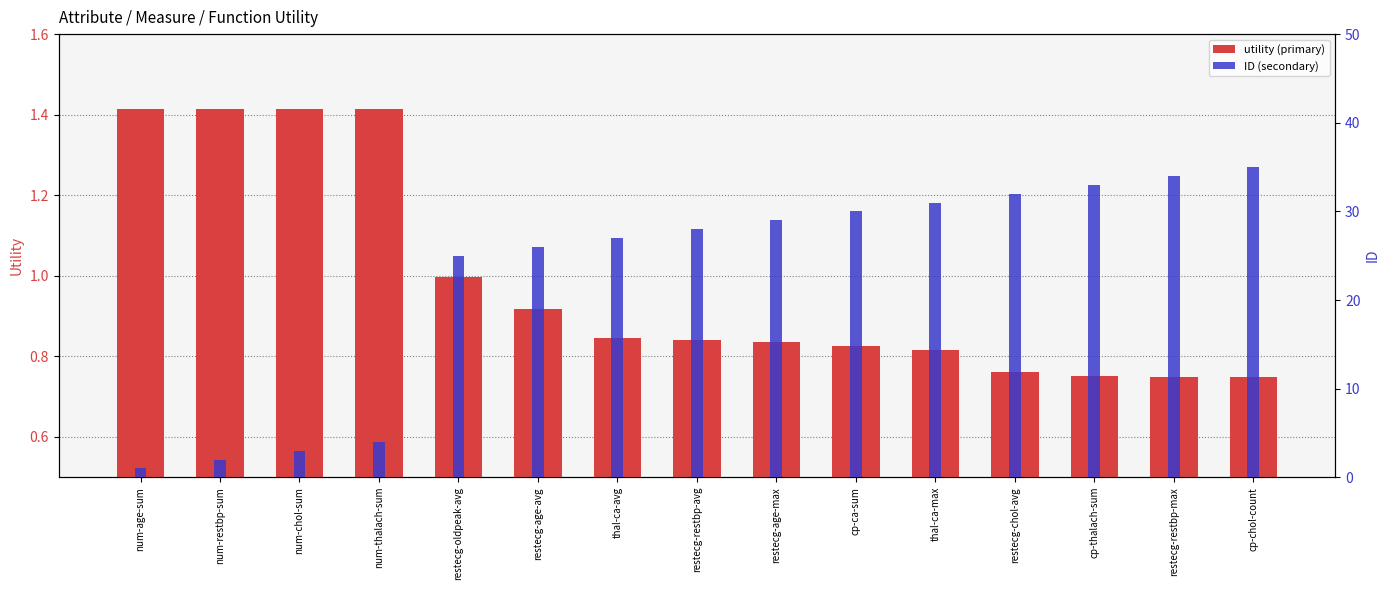

How many values in the ID series exceed 28?

7